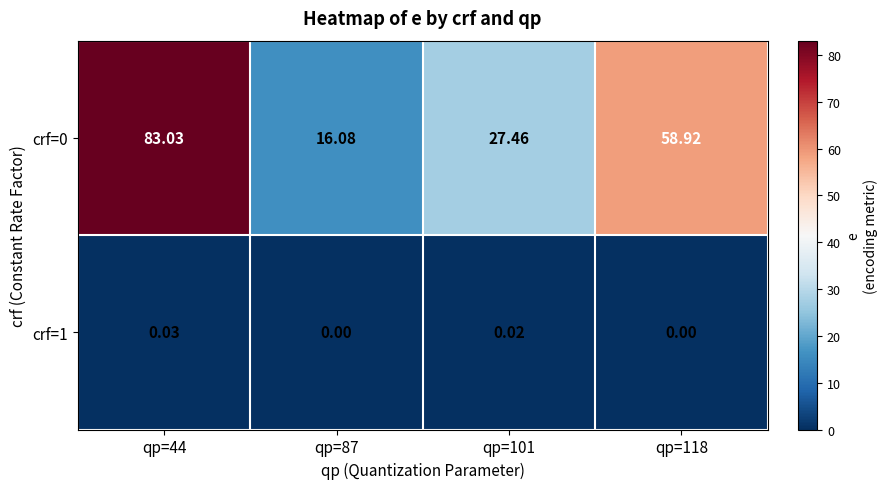

List the series in order of their peak value, highest first.

crf=0, crf=1